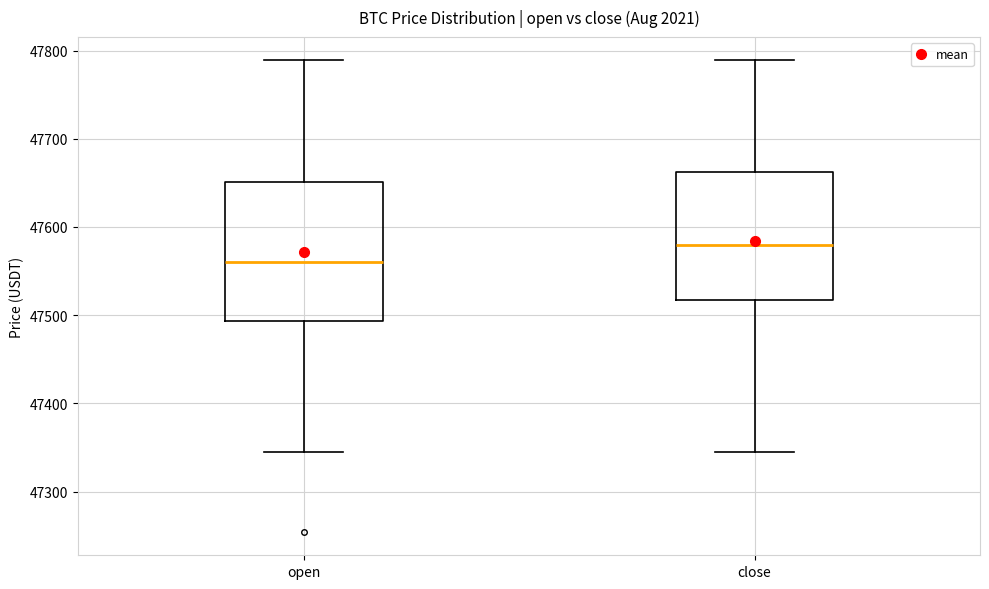

Which box is the tallest, from its lower edge to its upper edge?

open